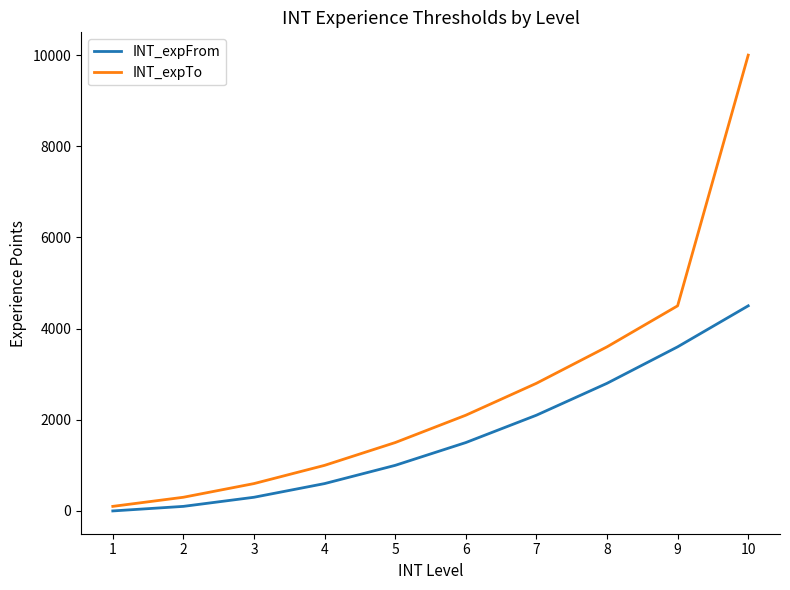

The value of INT_expFrom at 7 is 2100. True or false?

True